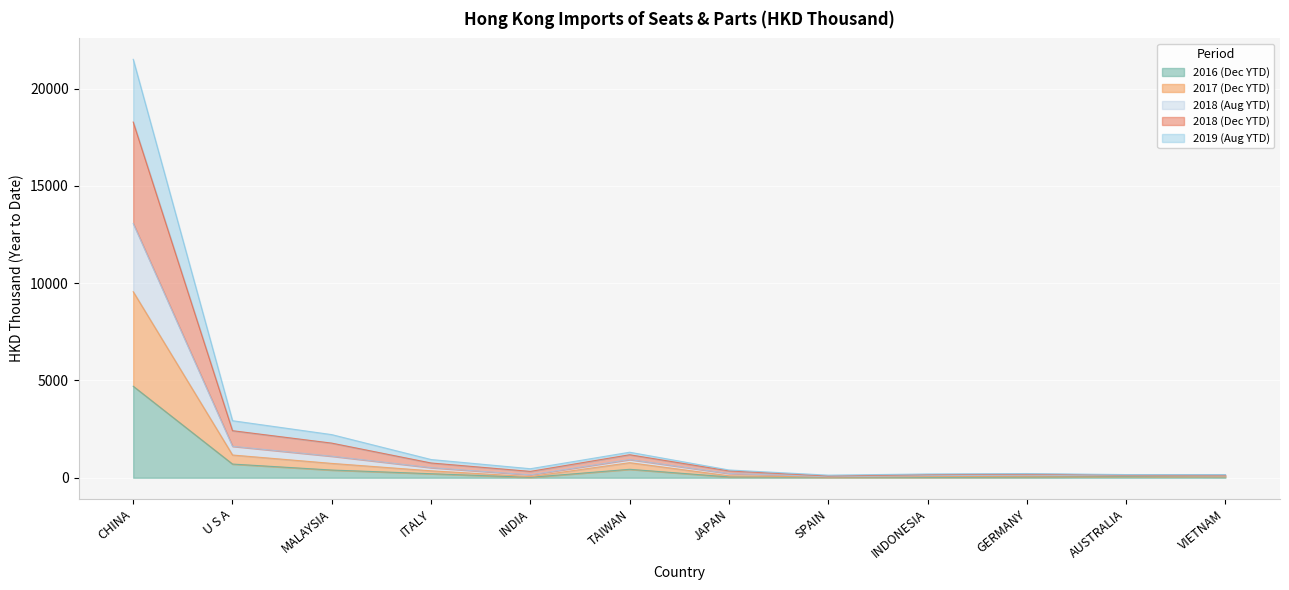

Is it true that 201908 equals 31.9 at SPAIN?

False